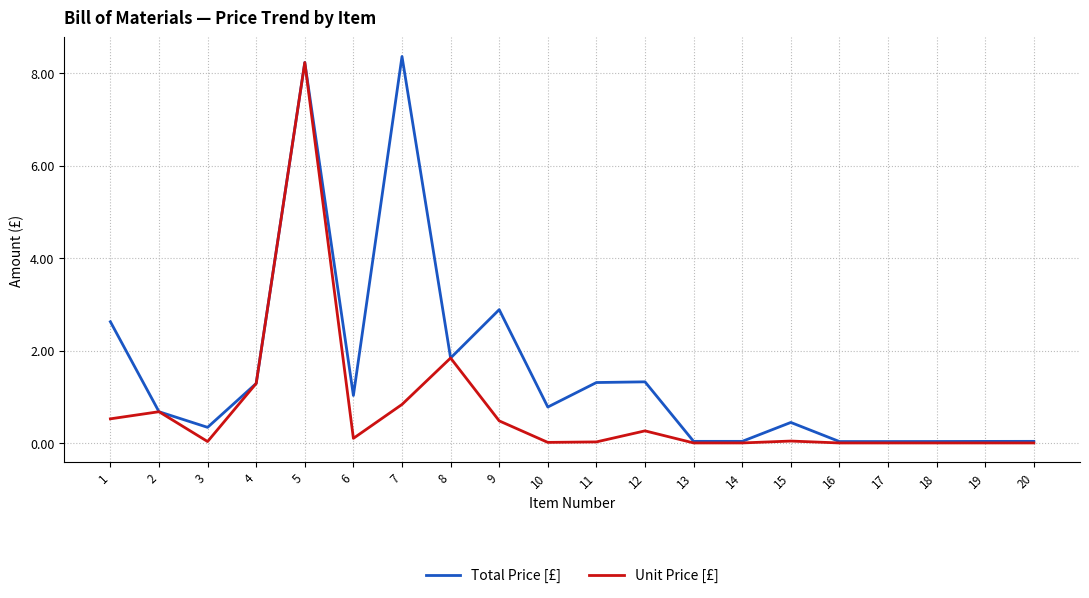

How many distinct data groups are displayed?

2